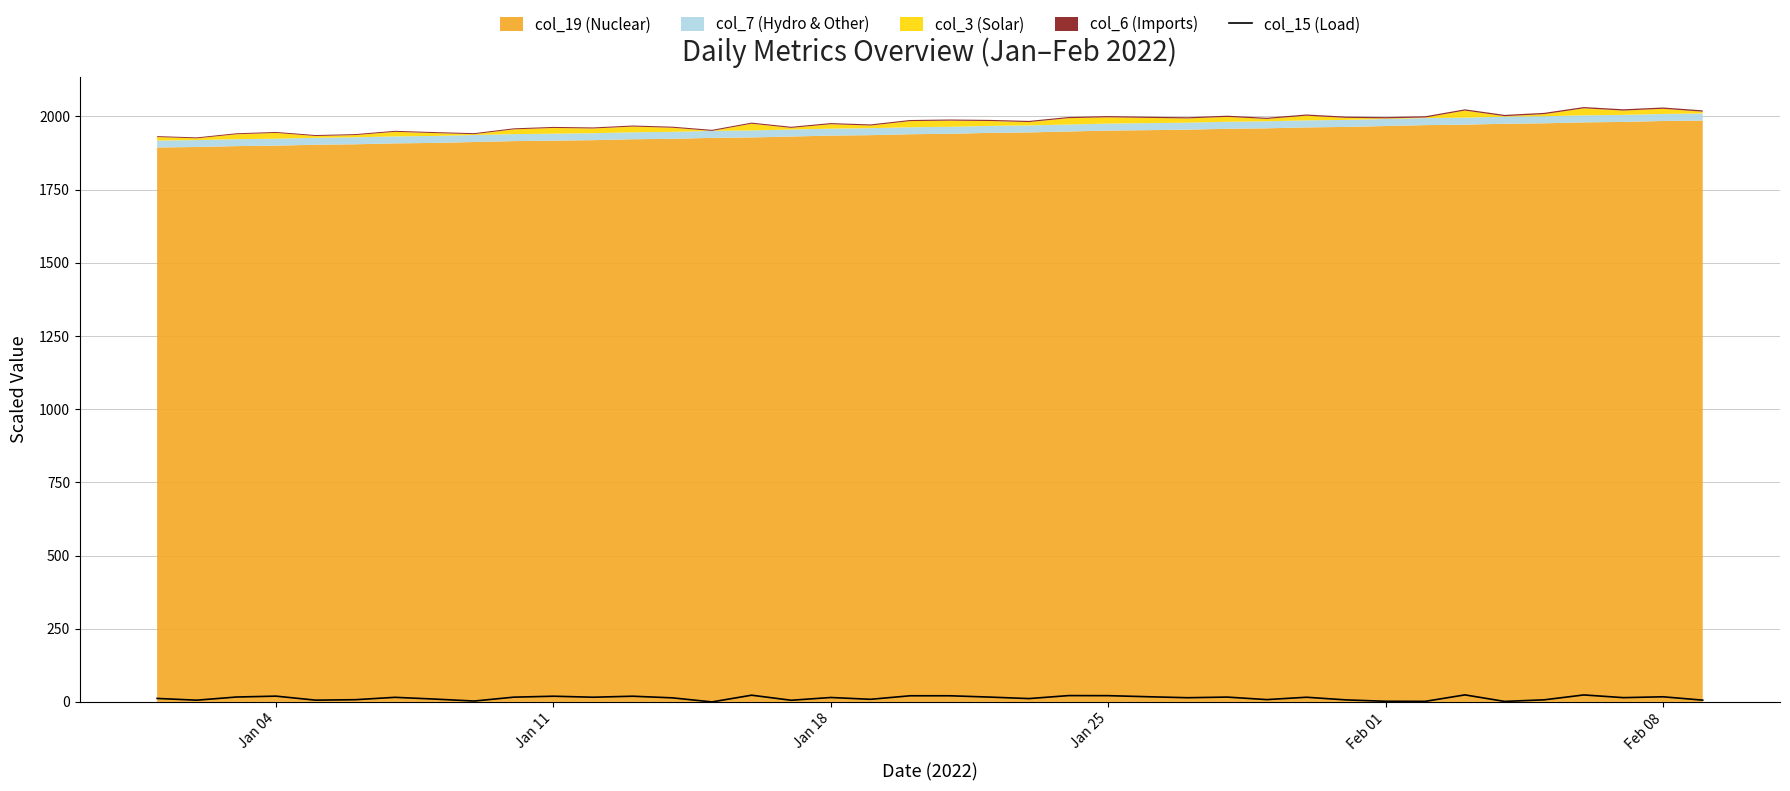

Does the chart display data point markers on the line(s)?

No